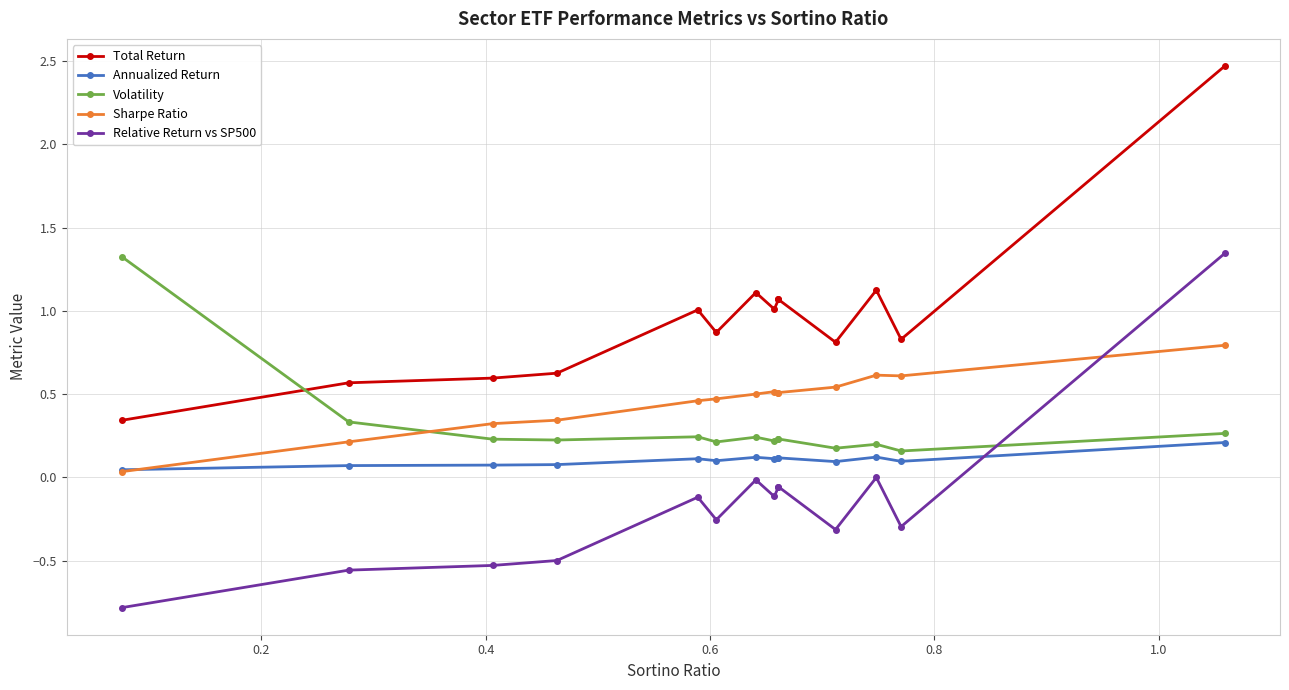

What is the difference between the maximum and second lowest values in the Annualized Return series?

0.1